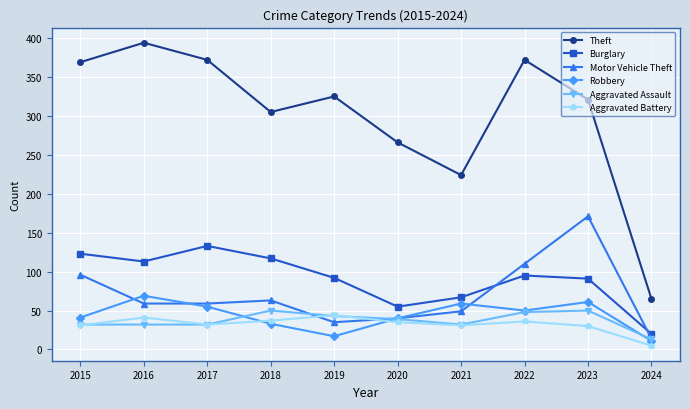

What is the highest value of the Aggravated Assault series?

50